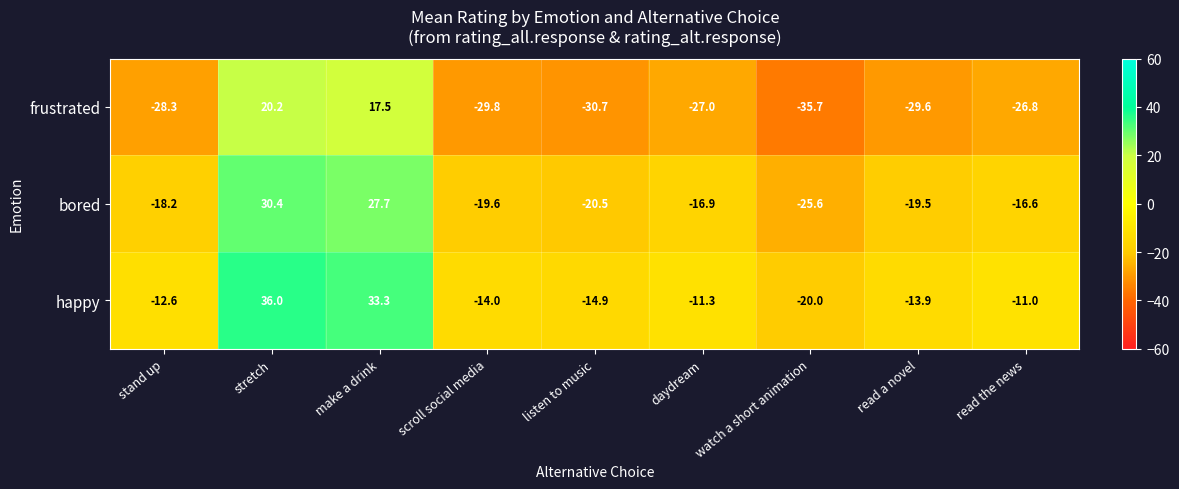

List the series in order of their overall mean, lowest first.

frustrated, bored, happy